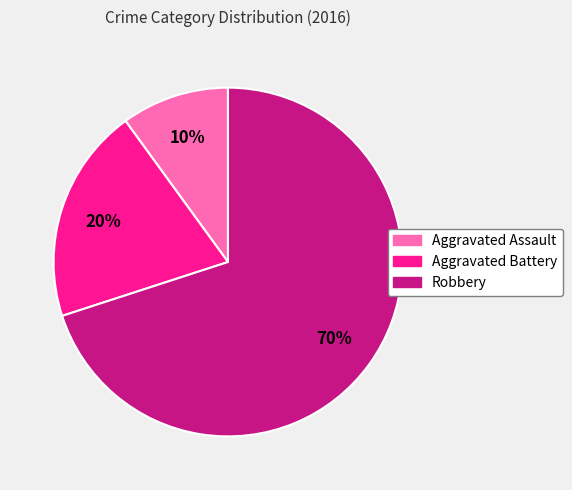

To the nearest percent, what is the difference between the largest and smallest slice percentages?

60%